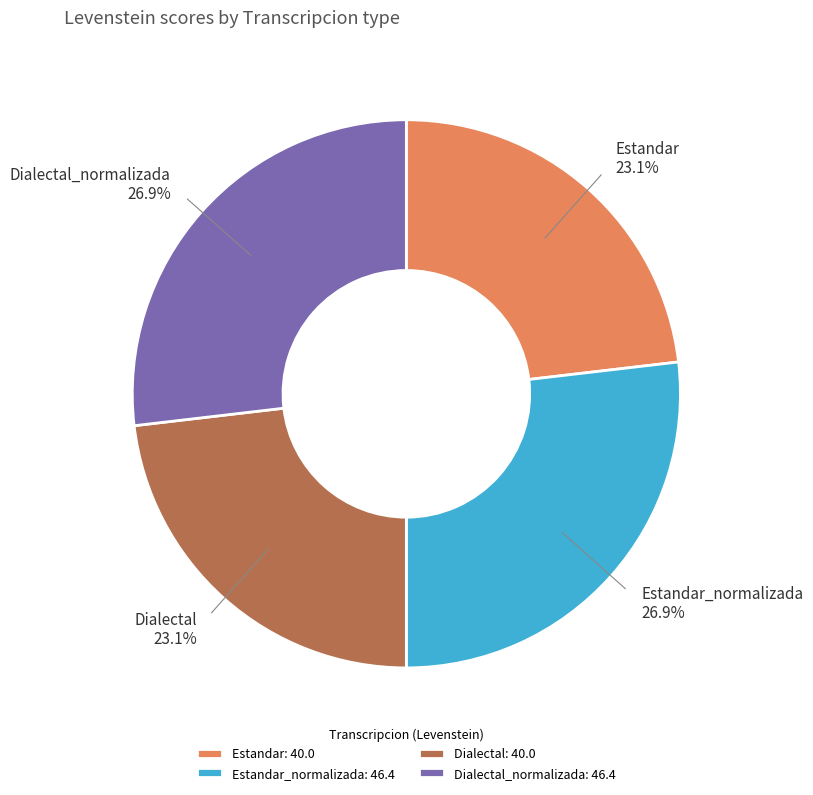

Approximately how many times larger is the value at Dialectal compared to Estandar?

1.0